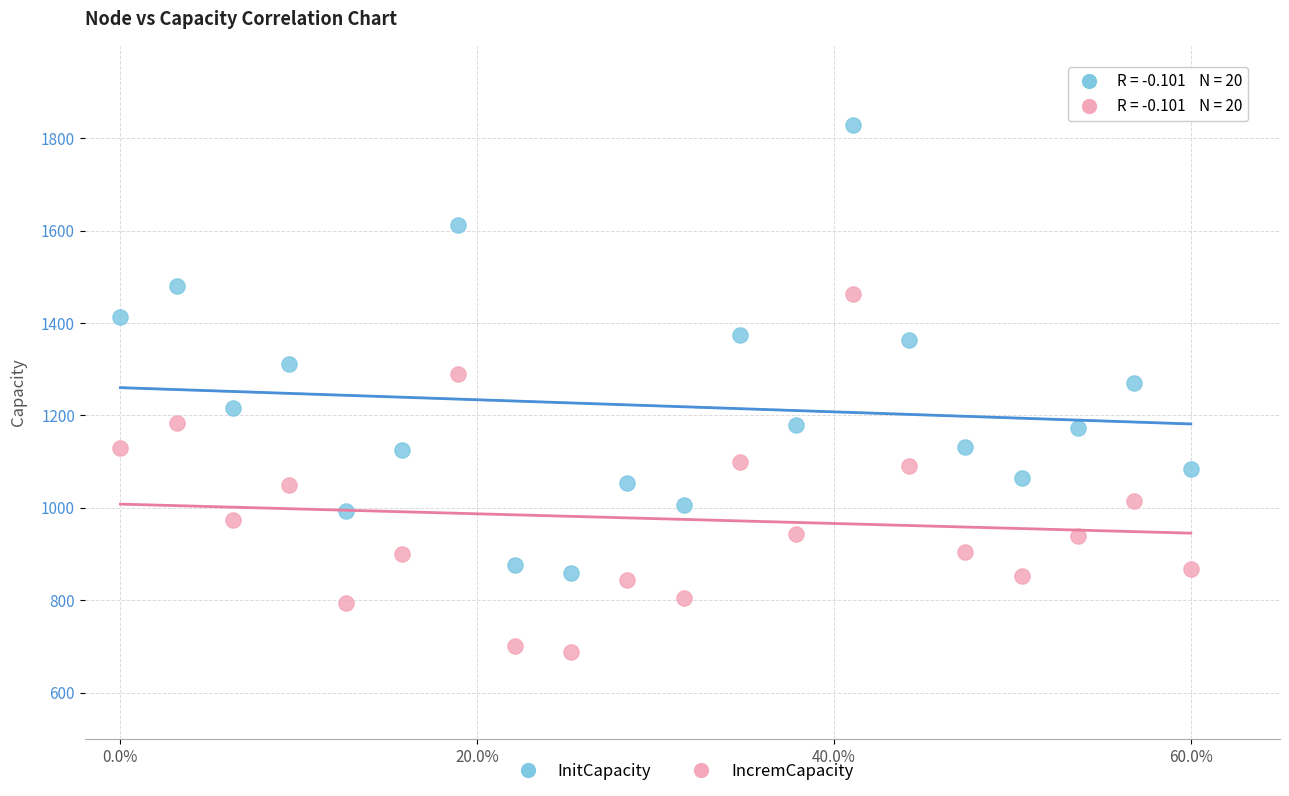

Which series contains the highest Y value?

InitCapacity